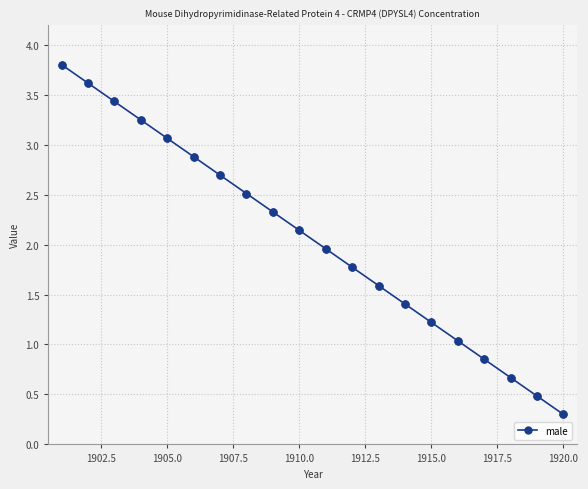

What is the smallest value displayed?

0.3